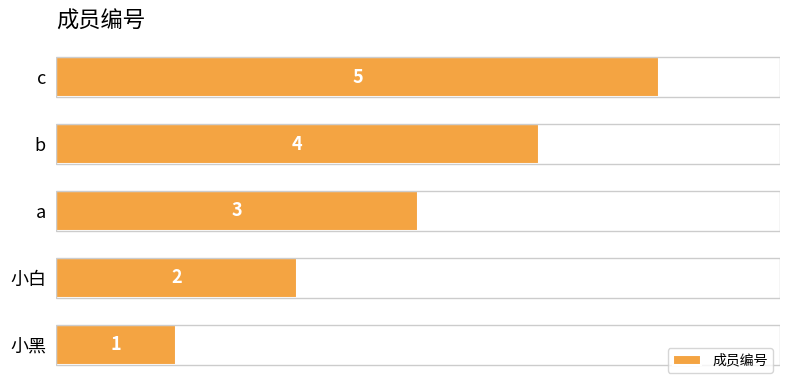

Where is the data nearest to the value 3?

a